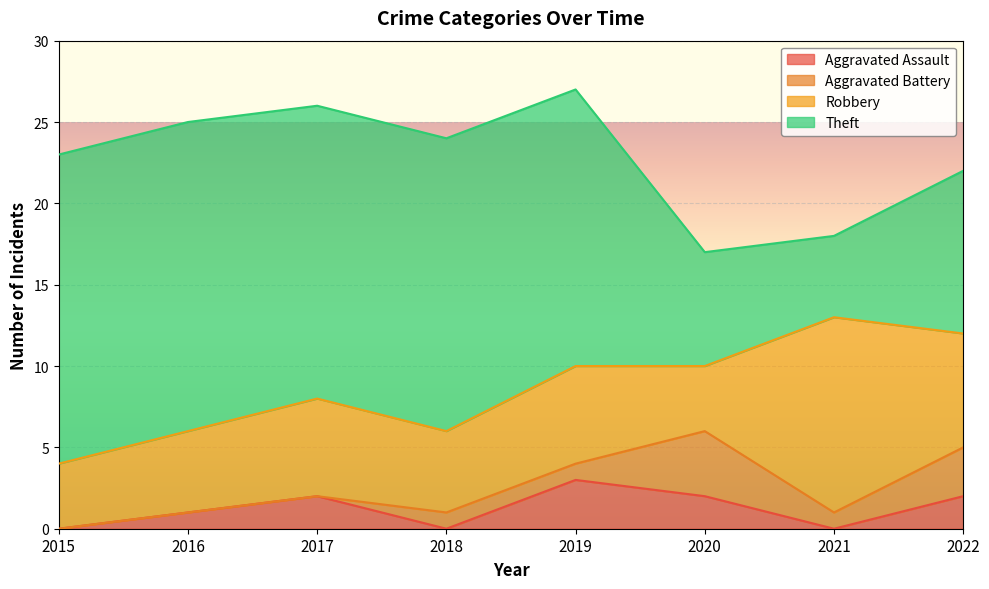

What is the difference between the Theft values at 2021 and 2015?

14